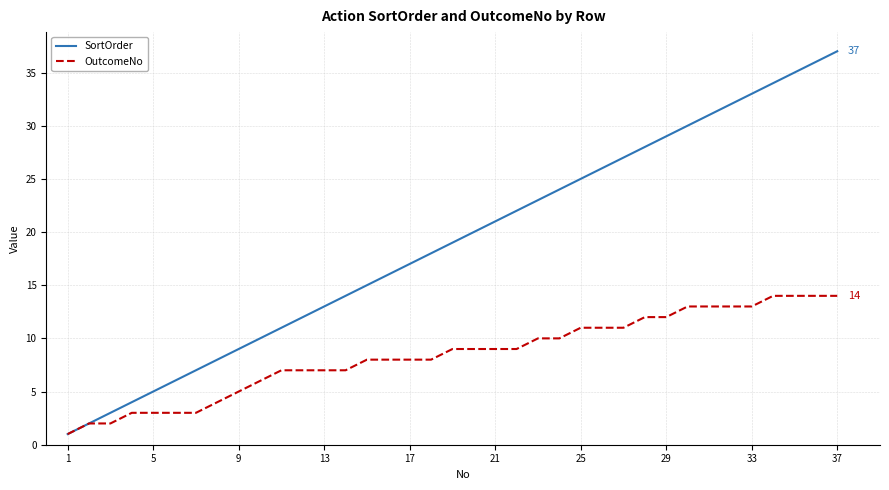

Which series has the widest spread of values?

SortOrder